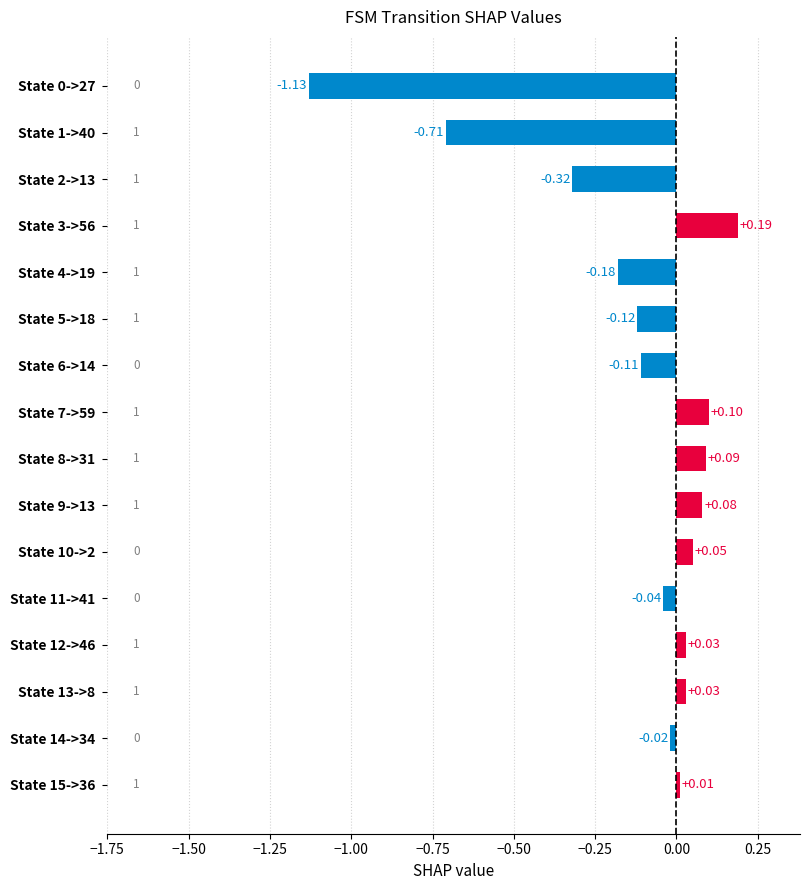

Which has a higher value, State 3->56 or State 10->2?

State 3->56